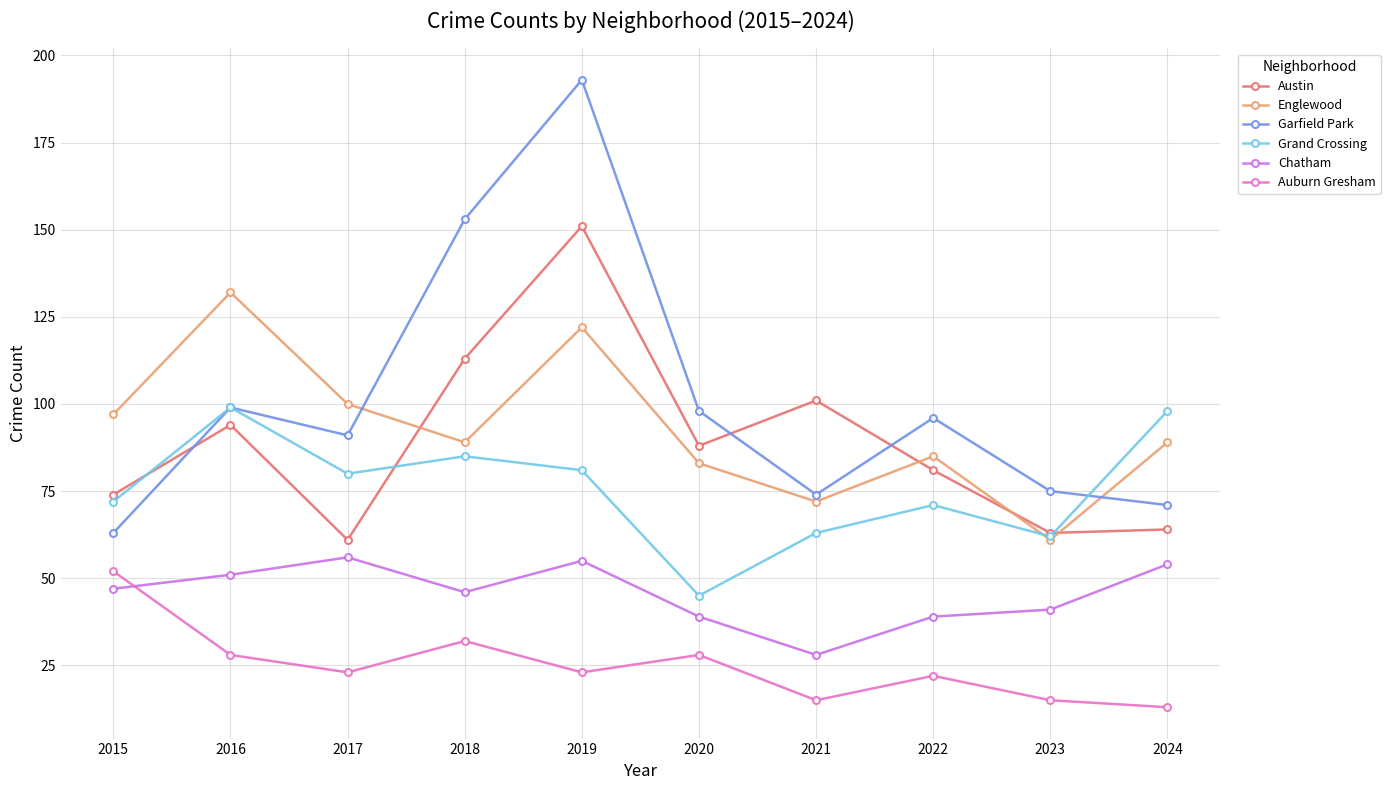

Is it true that Englewood equals 83 at 2020?

True